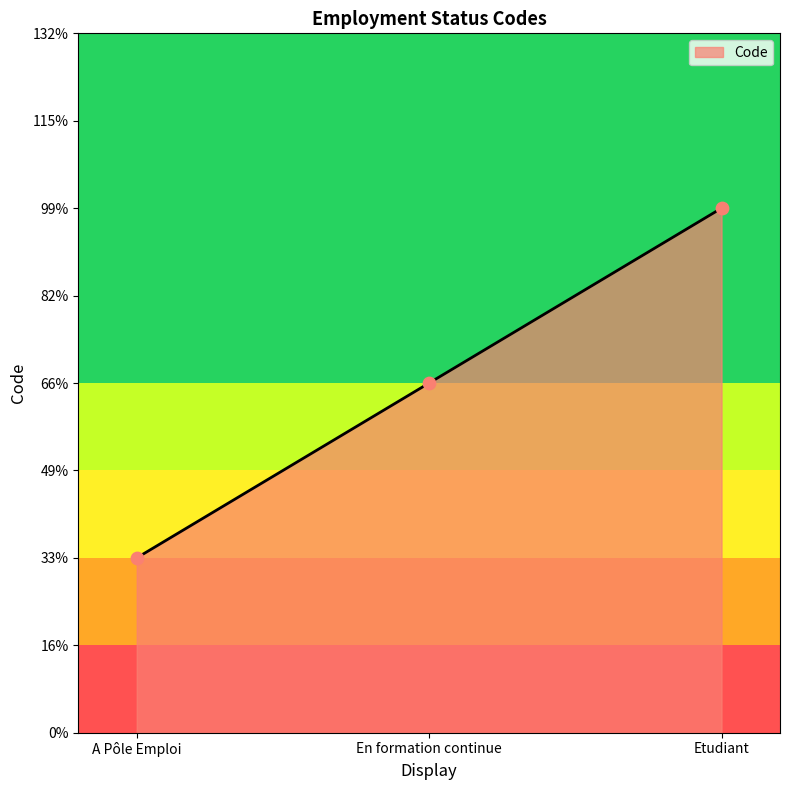

Which has a higher value, Etudiant or A Pôle Emploi?

Etudiant